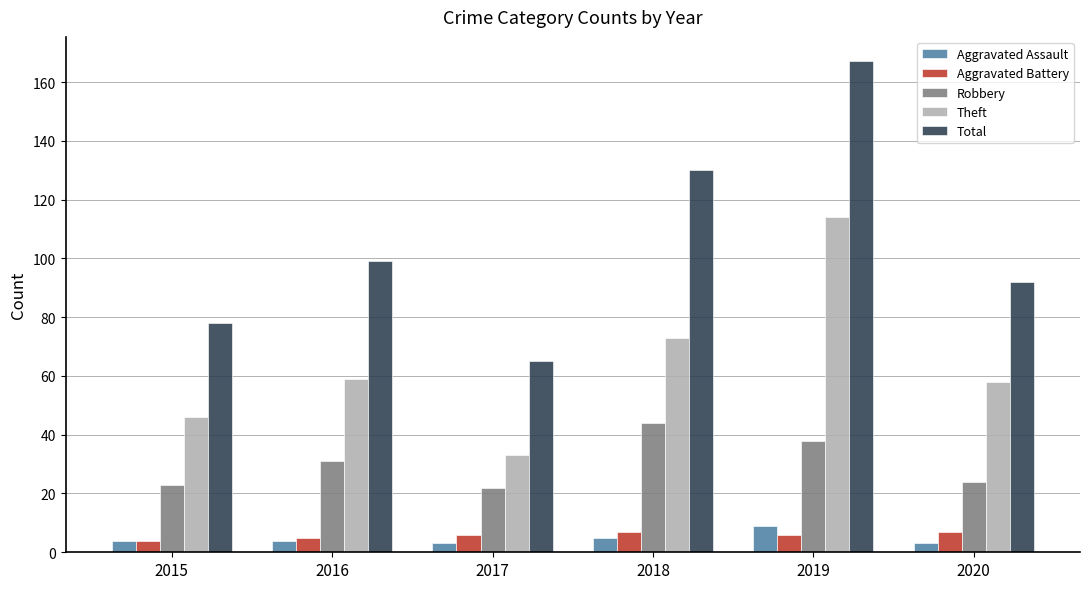

What is the difference between the maximum and second lowest values in the Theft series?

68